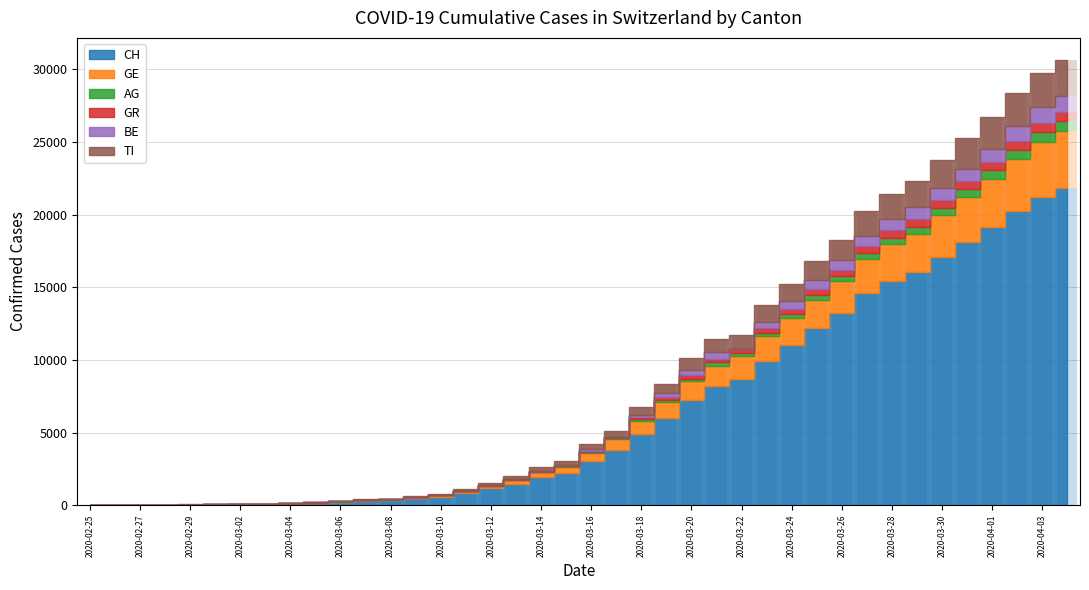

What is the sum of the GR values at 2020-02-26 and 2020-03-12?

45